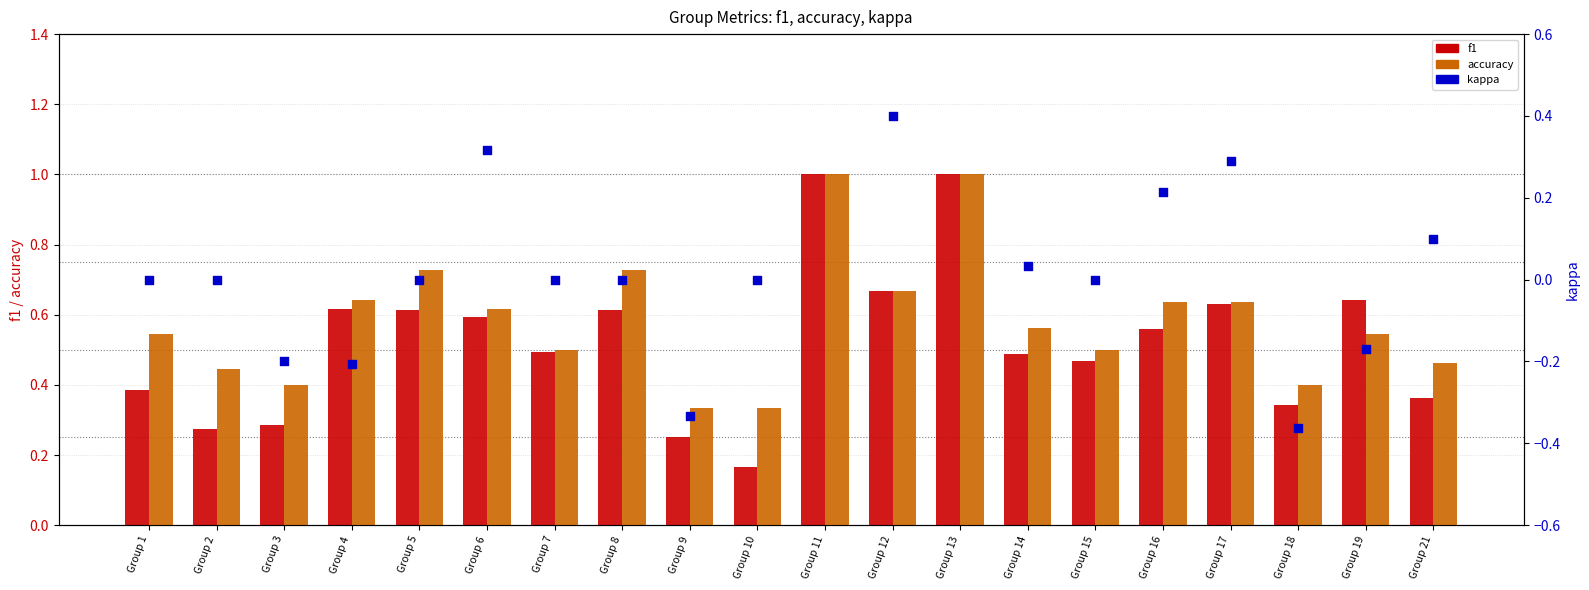

What are all the series names shown in the legend?

f1, accuracy, kappa